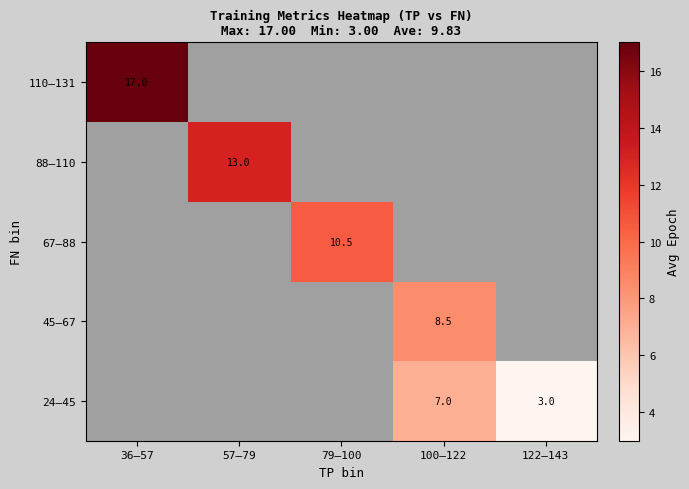

List the series in order of their peak value, highest first.

24–45, 45–67, 67–88, 88–110, 110–131